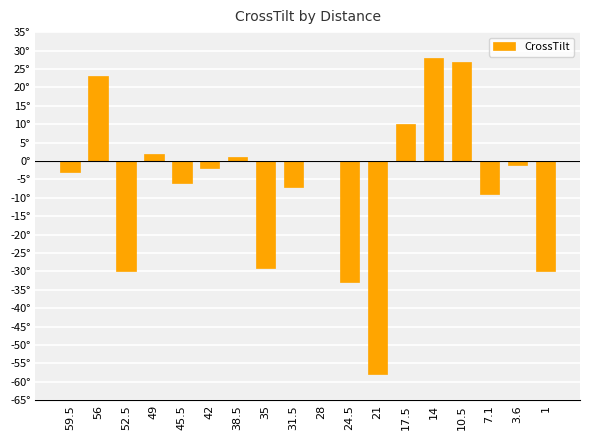

What is the approximate value at 35?

-29